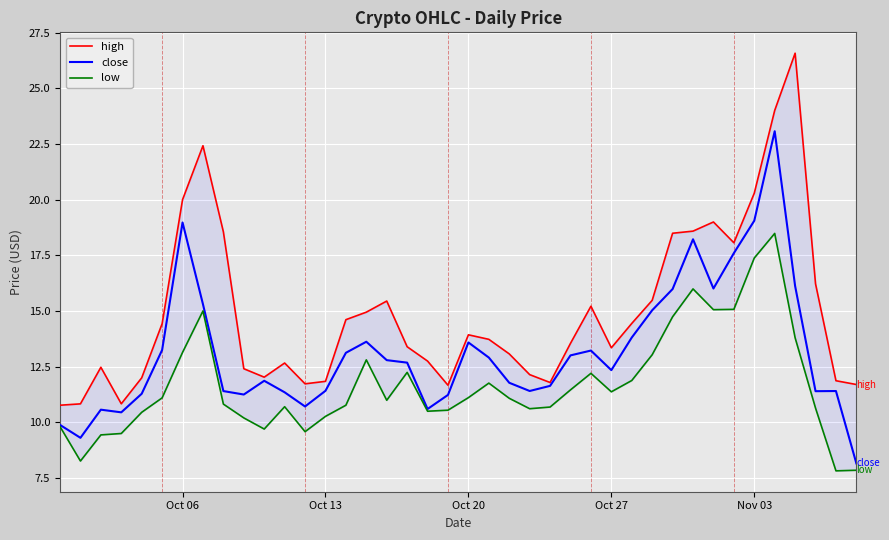

Rank the series by their maximum value, from highest to lowest.

high, close, low